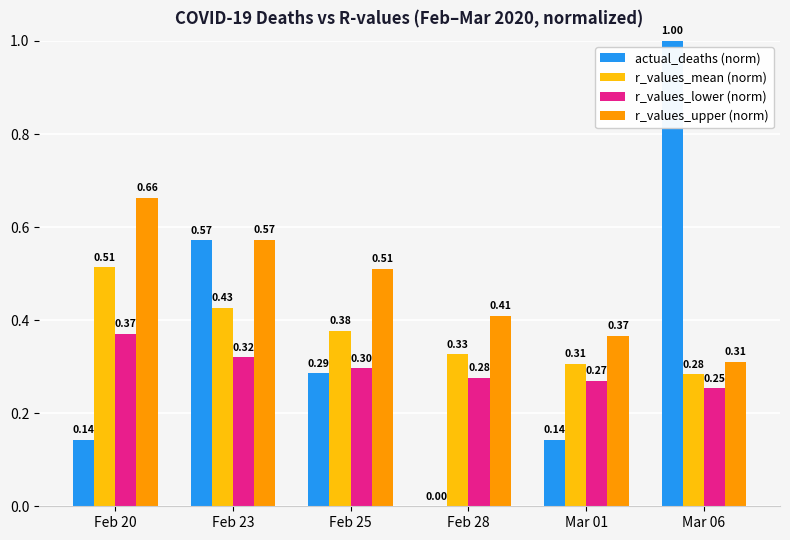

How many distinct data groups are displayed?

4